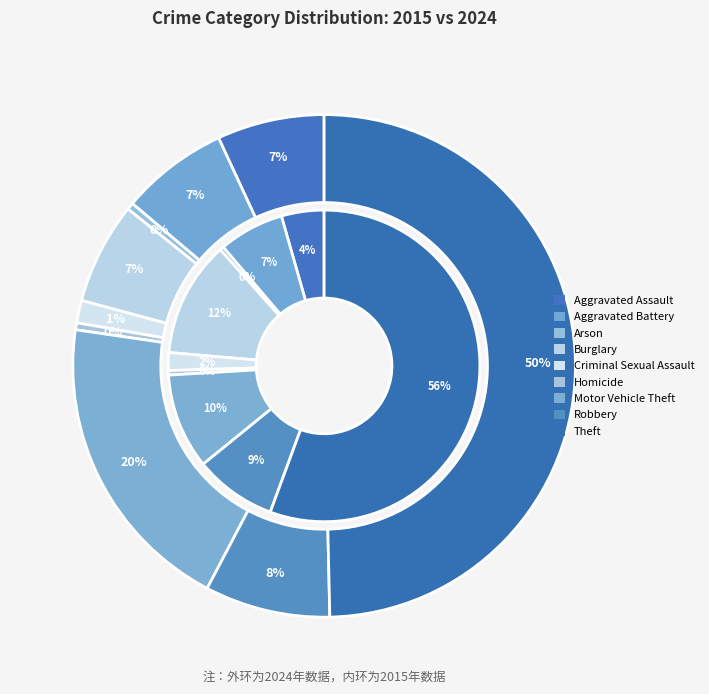

The 2 slice represents 0% of the pie. True or false?

True